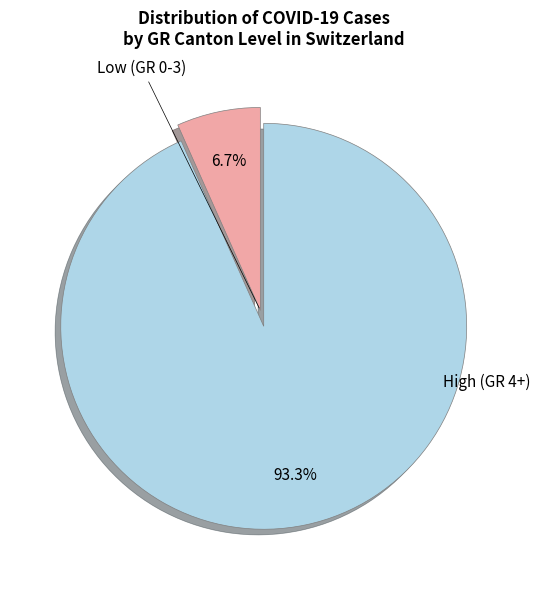

Does any single category account for the majority?

Yes